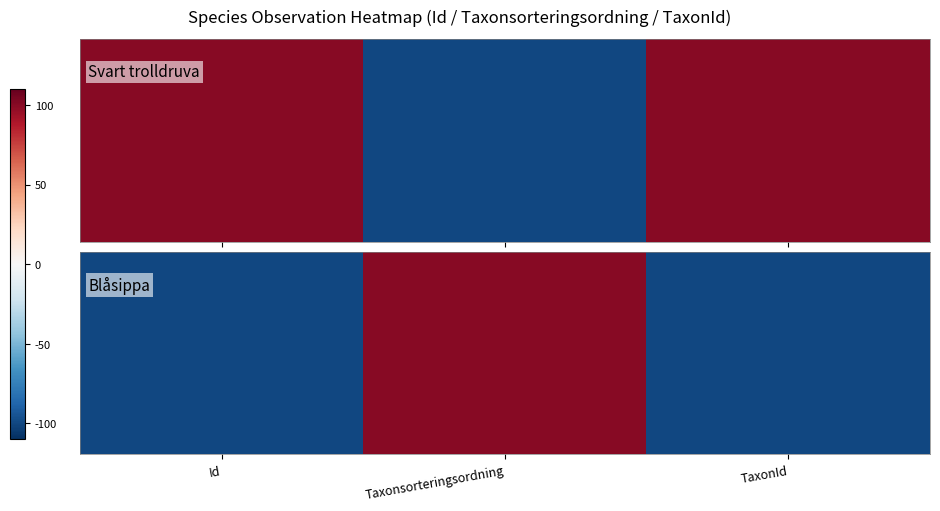

What is the maximum value shown in the chart?

100